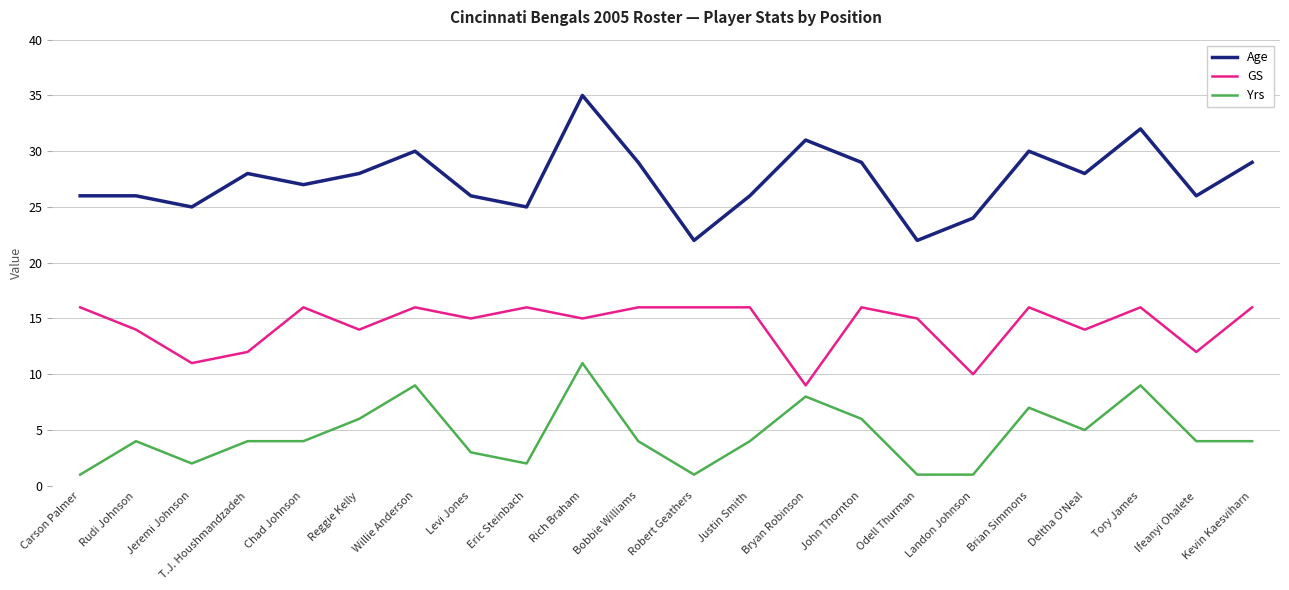

Reading right to left, what are all the values shown in this chart?

Age: Kevin Kaesviharn=29	Ifeanyi Ohalete=26	Tory James=32	Deltha O'Neal=28	Brian Simmons=30	Landon Johnson=24	Odell Thurman=22	John Thornton=29	Bryan Robinson=31	Justin Smith=26	Robert Geathers=22	Bobbie Williams=29	Rich Braham=35	Eric Steinbach=25	Levi Jones=26	Willie Anderson=30	Reggie Kelly=28	Chad Johnson=27	T.J. Houshmandzadeh=28	Jeremi Johnson=25	Rudi Johnson=26	Carson Palmer=26
GS: Kevin Kaesviharn=16	Ifeanyi Ohalete=12	Tory James=16	Deltha O'Neal=14	Brian Simmons=16	Landon Johnson=10	Odell Thurman=15	John Thornton=16	Bryan Robinson=9	Justin Smith=16	Robert Geathers=16	Bobbie Williams=16	Rich Braham=15	Eric Steinbach=16	Levi Jones=15	Willie Anderson=16	Reggie Kelly=14	Chad Johnson=16	T.J. Houshmandzadeh=12	Jeremi Johnson=11	Rudi Johnson=14	Carson Palmer=16
Yrs: Kevin Kaesviharn=4	Ifeanyi Ohalete=4	Tory James=9	Deltha O'Neal=5	Brian Simmons=7	Landon Johnson=1	Odell Thurman=1	John Thornton=6	Bryan Robinson=8	Justin Smith=4	Robert Geathers=1	Bobbie Williams=4	Rich Braham=11	Eric Steinbach=2	Levi Jones=3	Willie Anderson=9	Reggie Kelly=6	Chad Johnson=4	T.J. Houshmandzadeh=4	Jeremi Johnson=2	Rudi Johnson=4	Carson Palmer=1